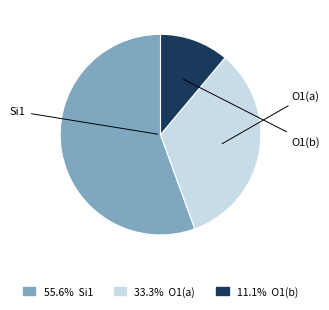

Is there any slice that represents more than half of the pie?

Yes